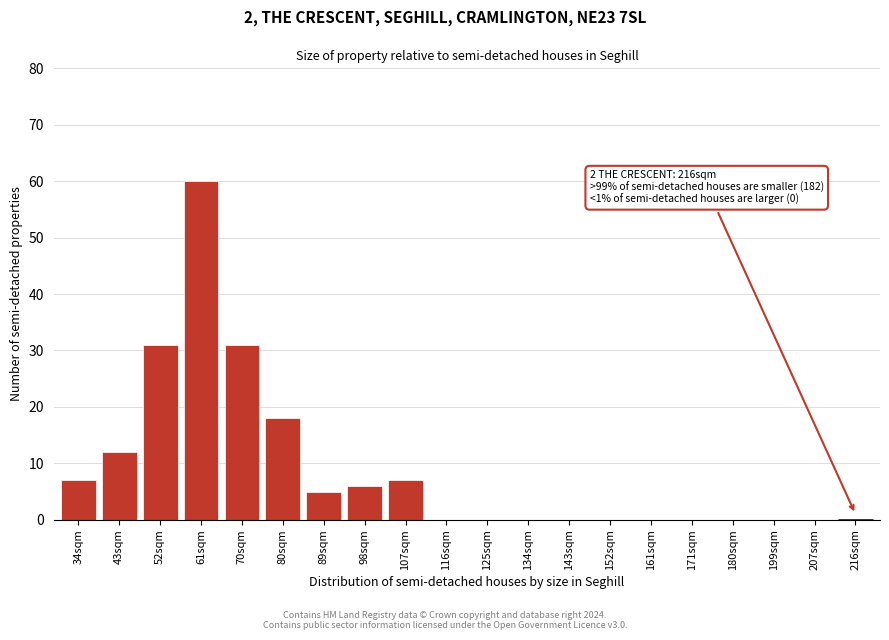

Reading left to right, extract all data points from this chart.

34sqm=7	43sqm=12	52sqm=31	61sqm=60	70sqm=31	80sqm=18	89sqm=5	98sqm=6	107sqm=7	116sqm=0	125sqm=0	134sqm=0	143sqm=0	152sqm=0	161sqm=0	171sqm=0	180sqm=0	199sqm=0	207sqm=0	216sqm=0